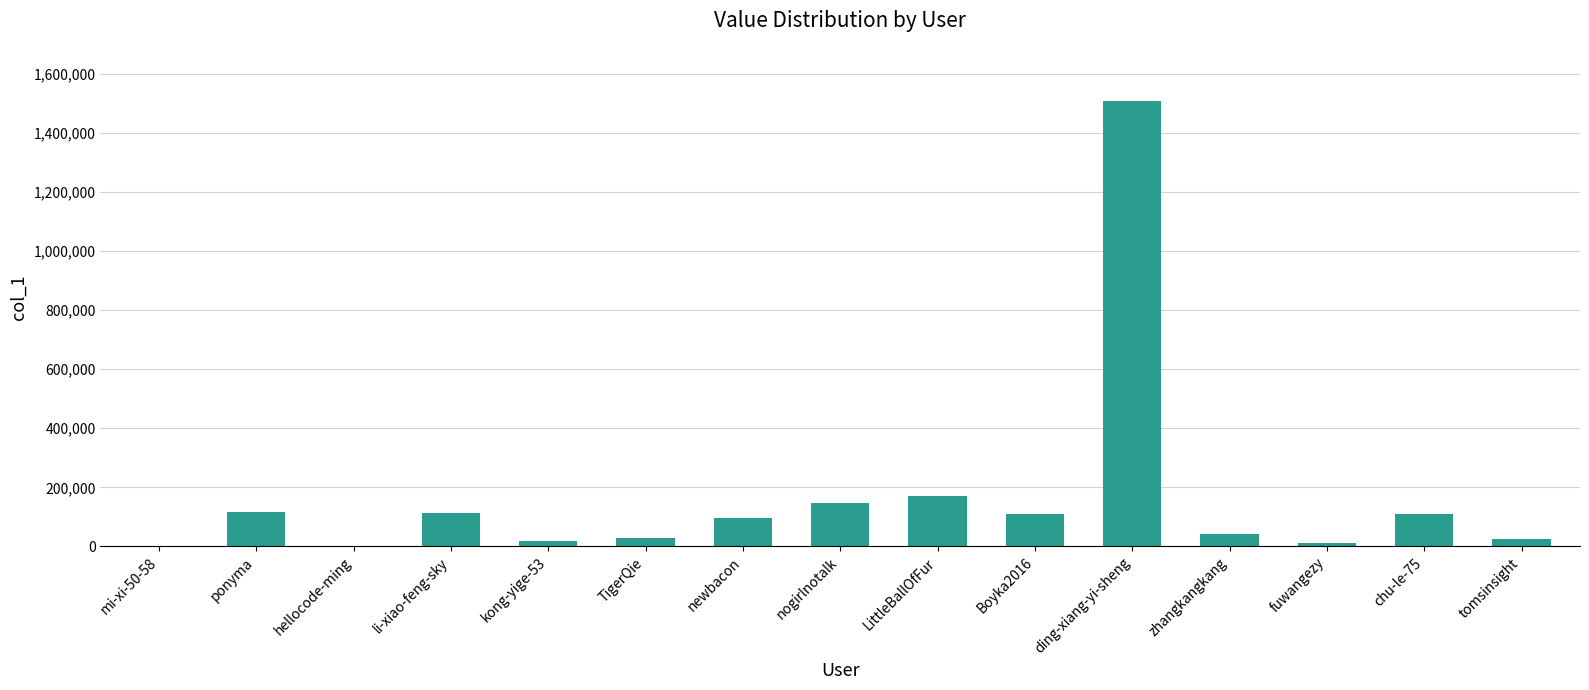

The value at ponyma is 191368. True or false?

False